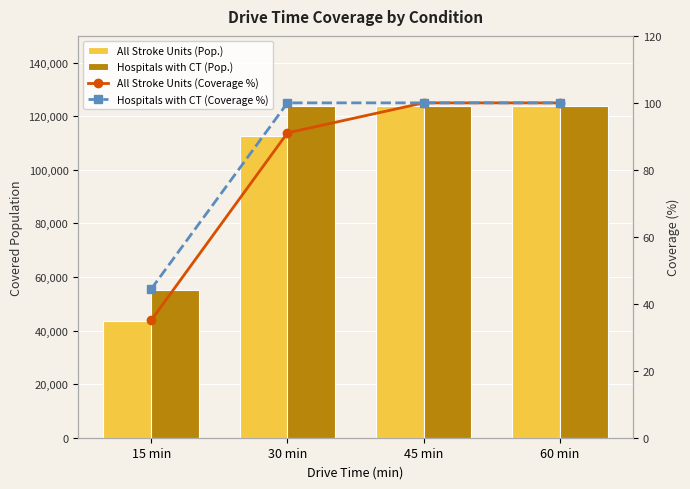

What are all the series names shown in the legend?

All Stroke Units (Pop.), Hospitals with CT (Pop.), All Stroke Units (Coverage %), Hospitals with CT (Coverage %)